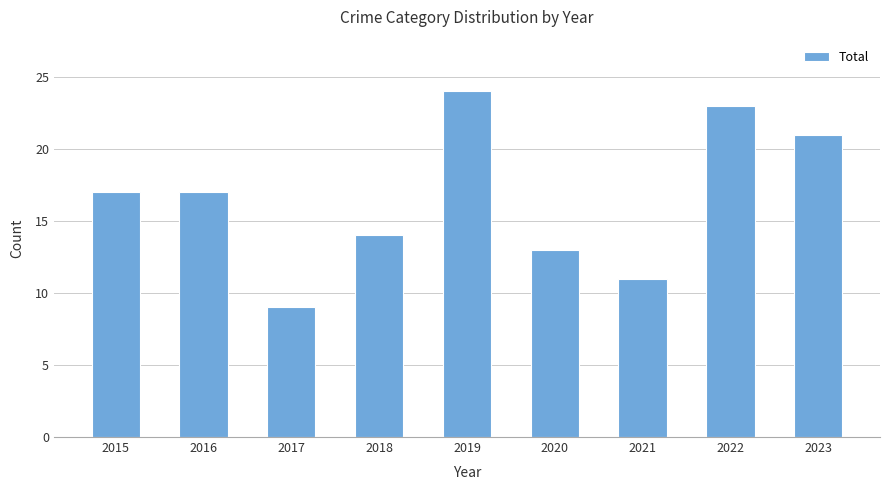

The value at 2019 is 6. True or false?

False